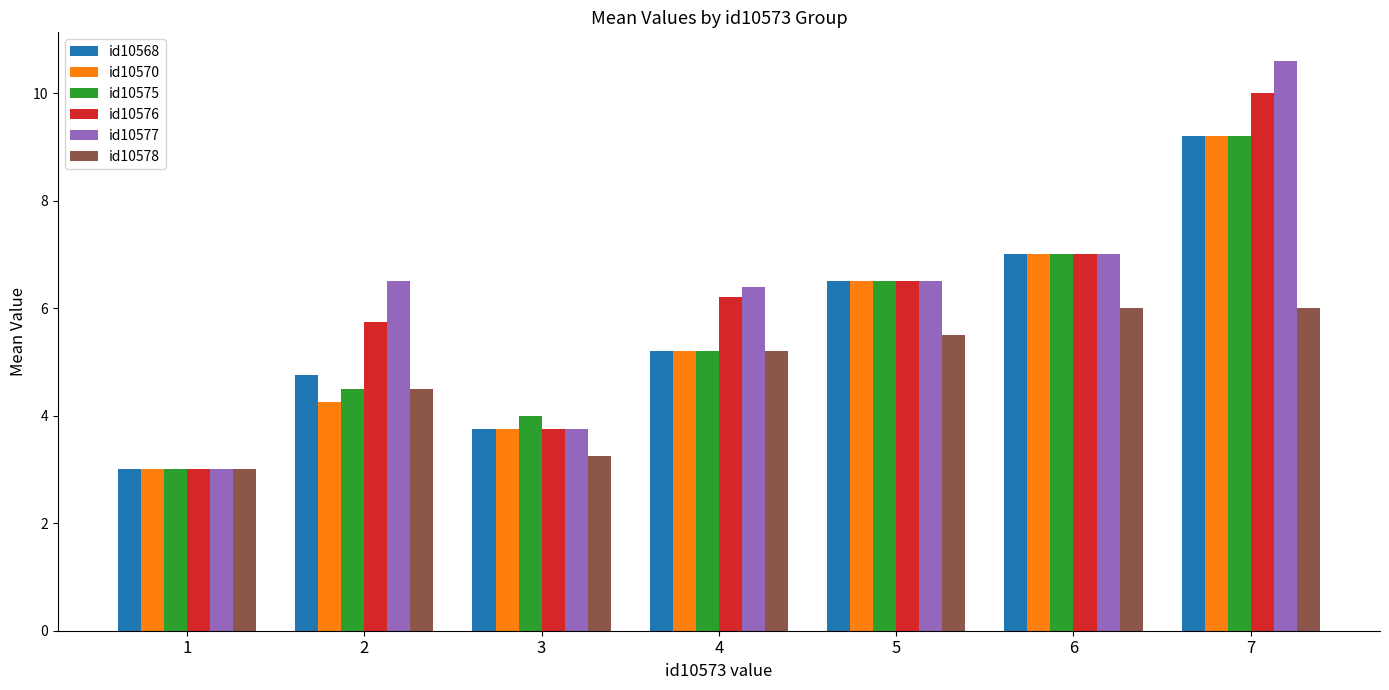

Where does the id10577 series first go above 6?

2